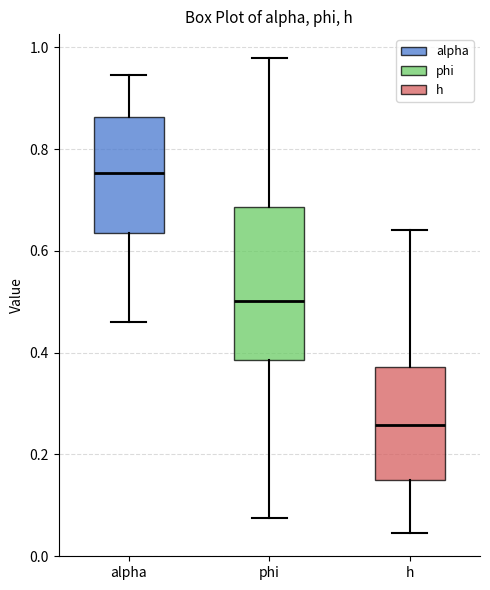

Which box has the highest median line?

alpha